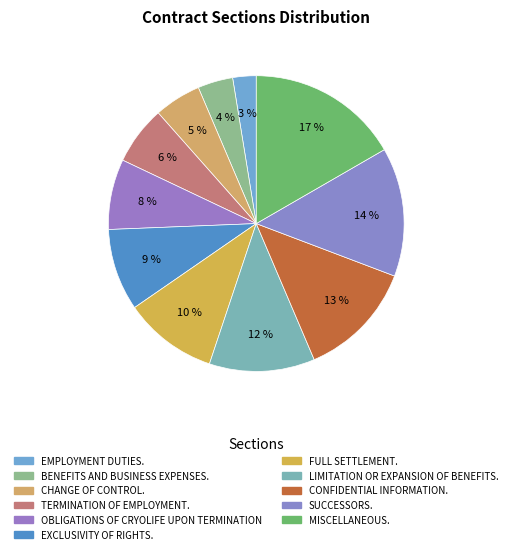

Does CHANGE OF CONTROL. account for over 50% of the chart?

No